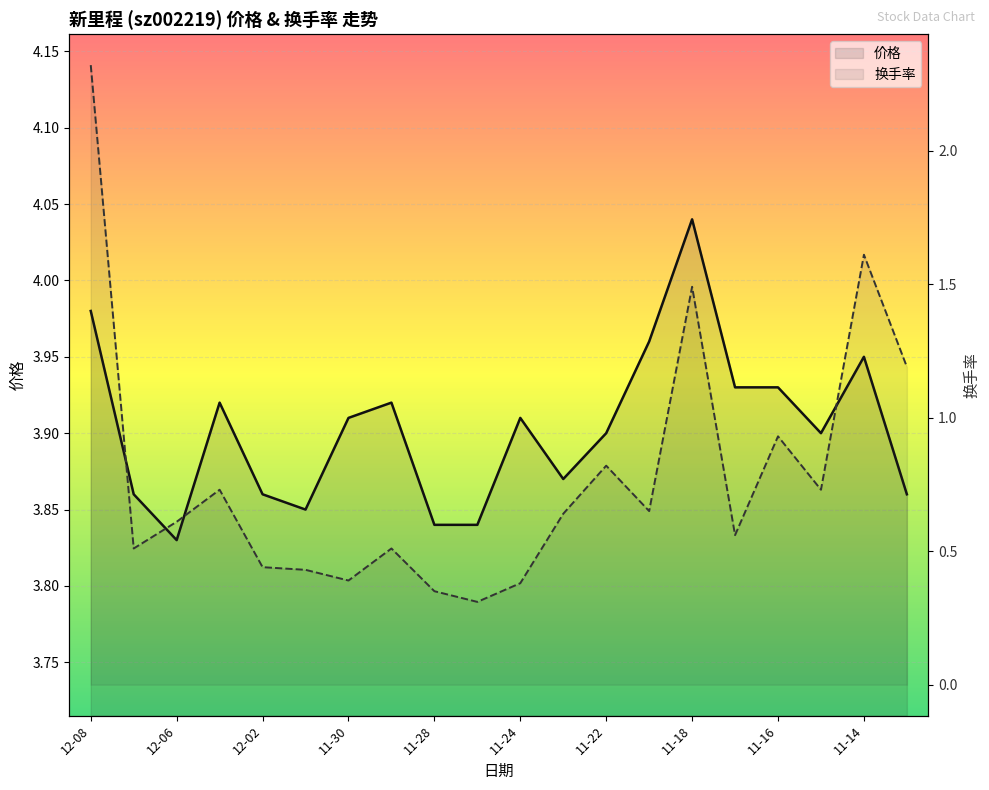

Is the value of 价格 at 12-01 greater than the value of 换手率 at 12-02?

Yes